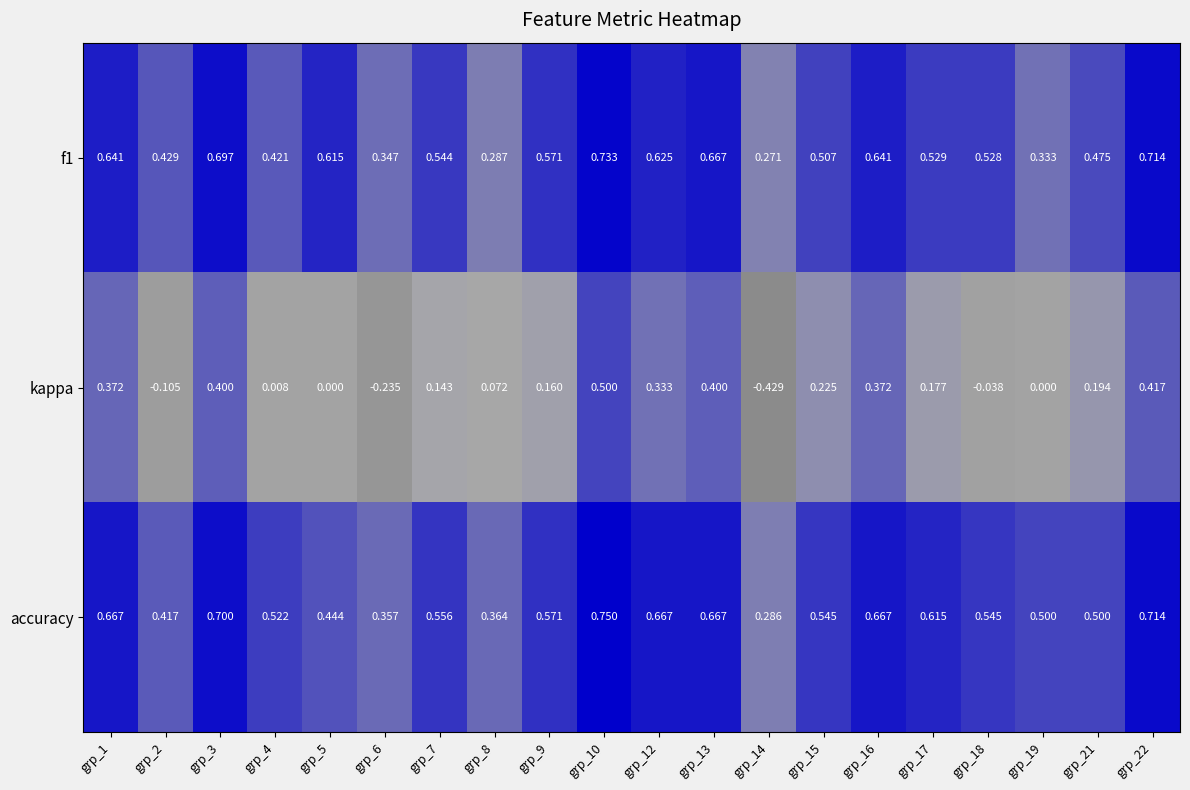

Is the value of f1 at grp_17 greater than the value of accuracy at grp_17?

No